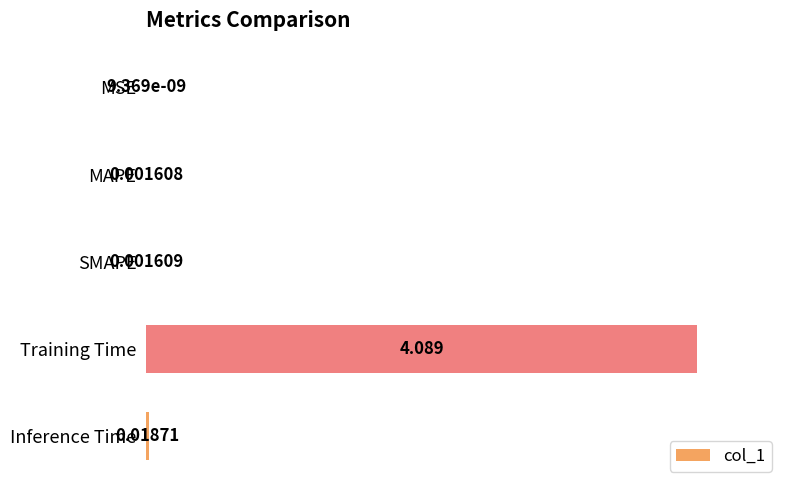

Where is the data nearest to the value 0?

MSE